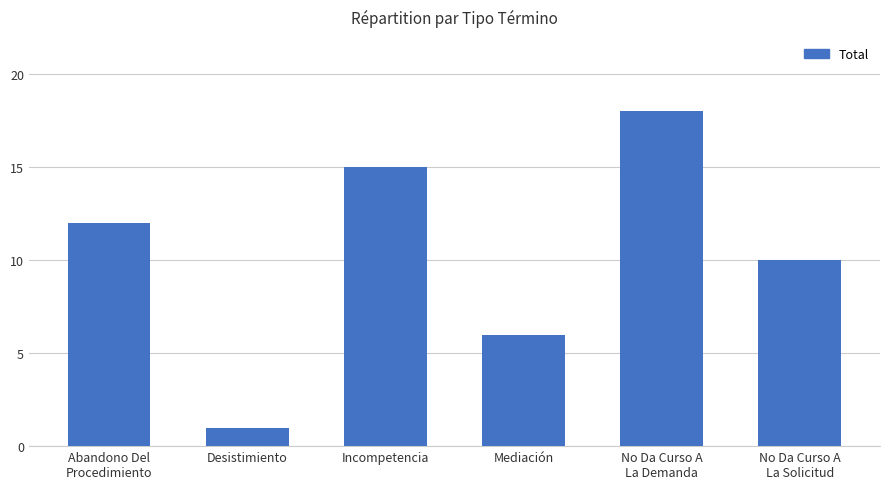

What position from the left is Desistimiento?

2